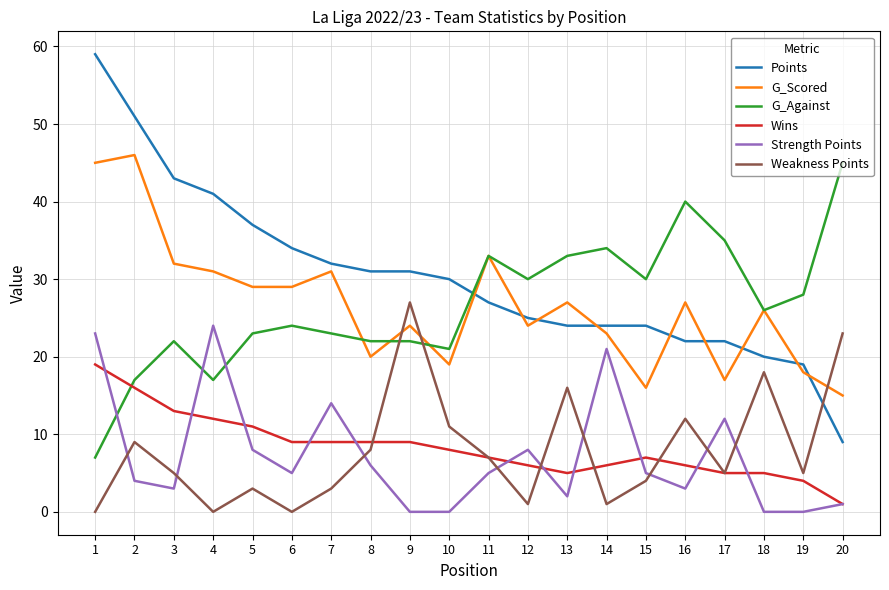

Between 10 and 16, which series saw the biggest shift?

G_Against